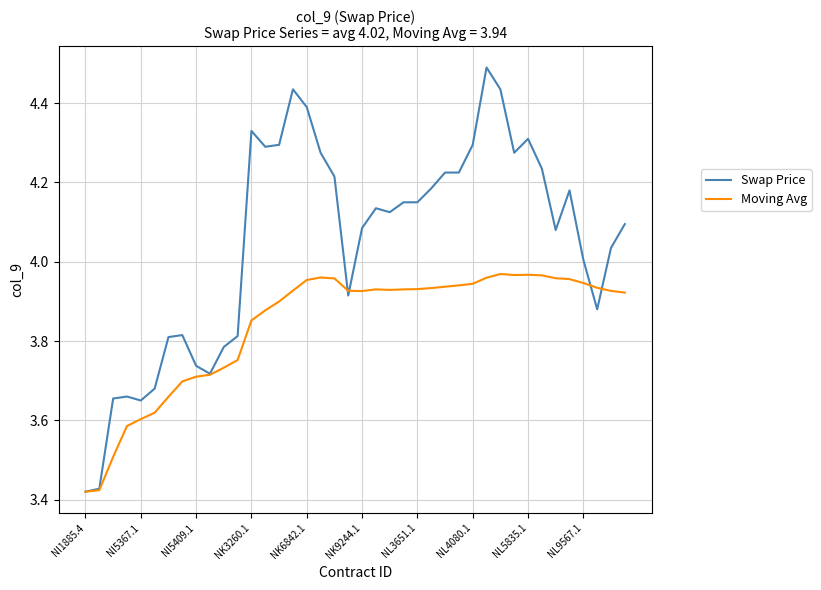

Which series has the largest range (max minus min)?

Swap Price